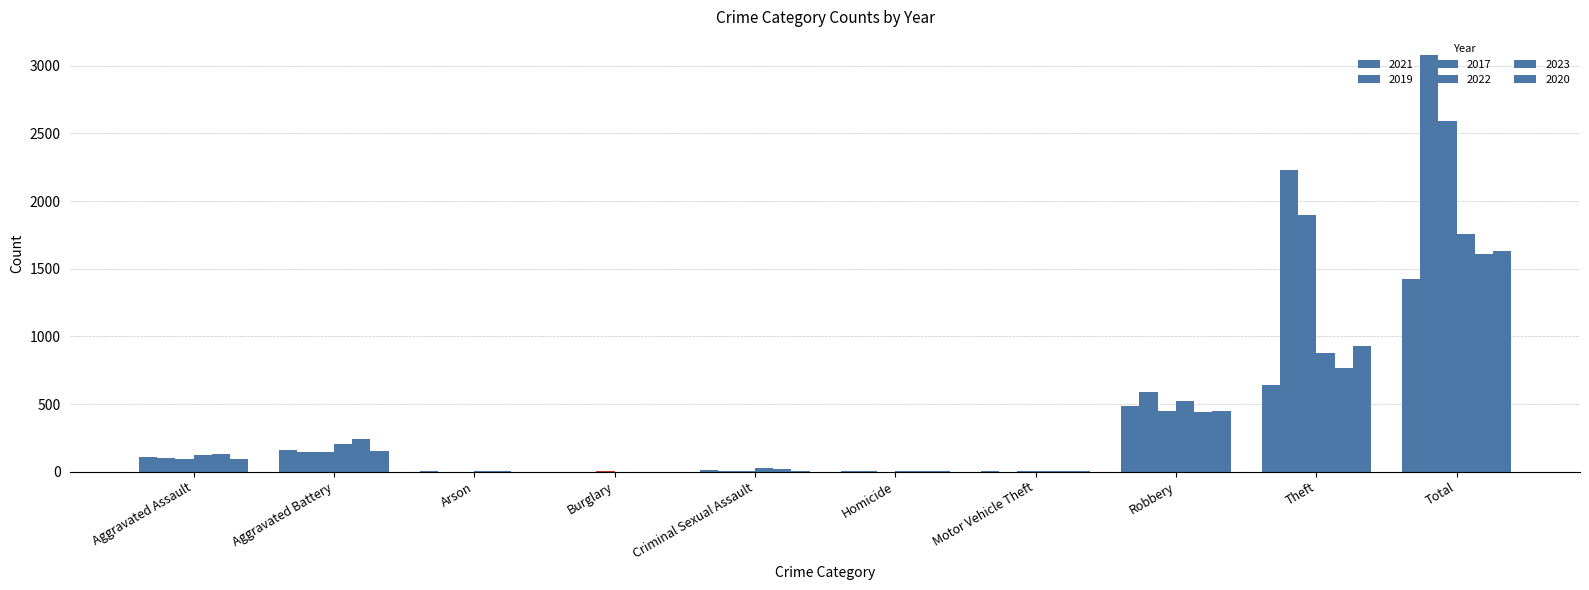

Are the bars grouped side by side (vs. stacked)?

Yes